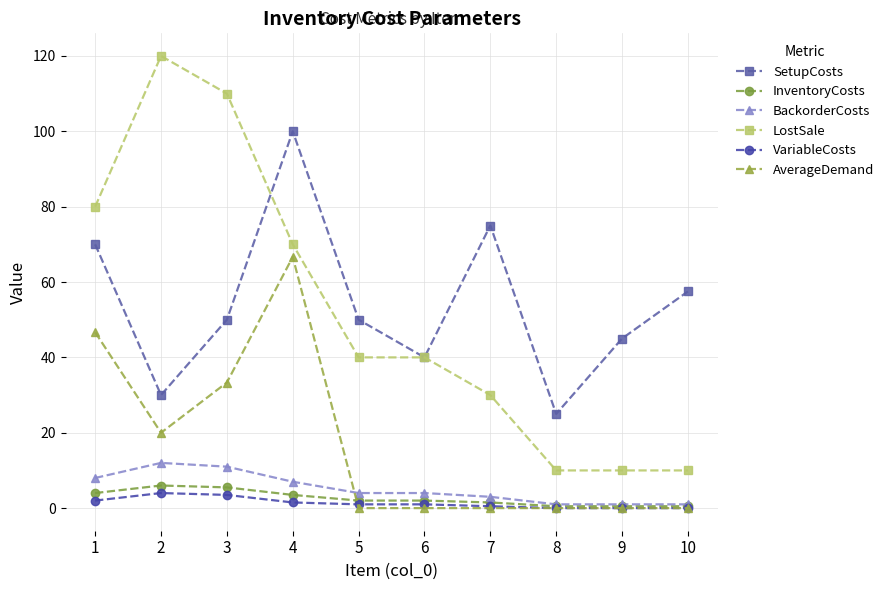

Between which two adjacent categories do SetupCosts and LostSale first intersect?

3 and 4